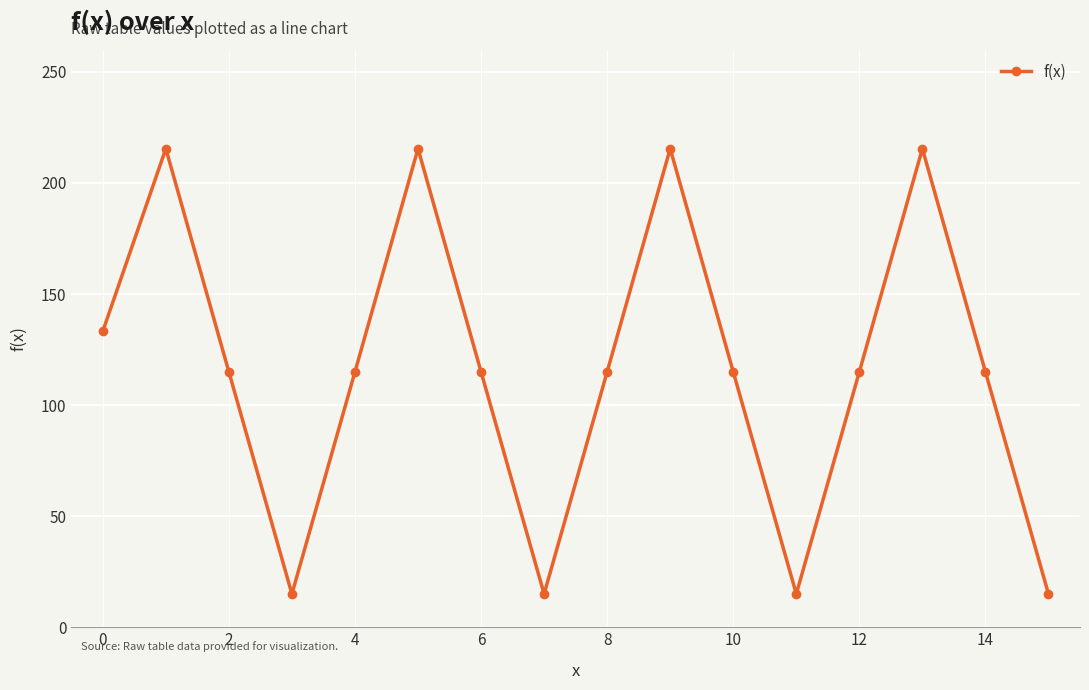

How many lines are shown in the chart?

1